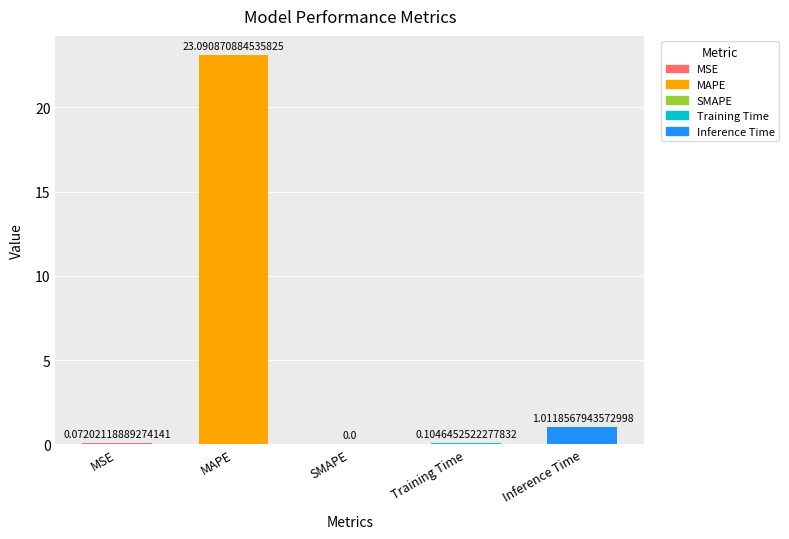

What is the sum of all values?

24.3